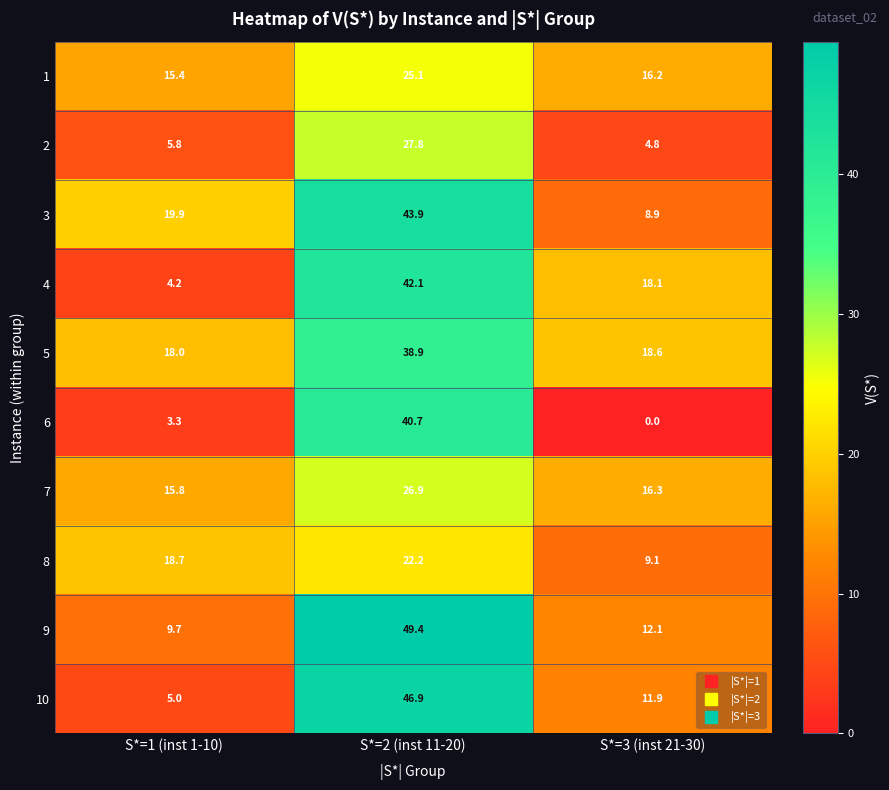

At which category is the sum across all series the highest?

S*=2 (inst 11-20)